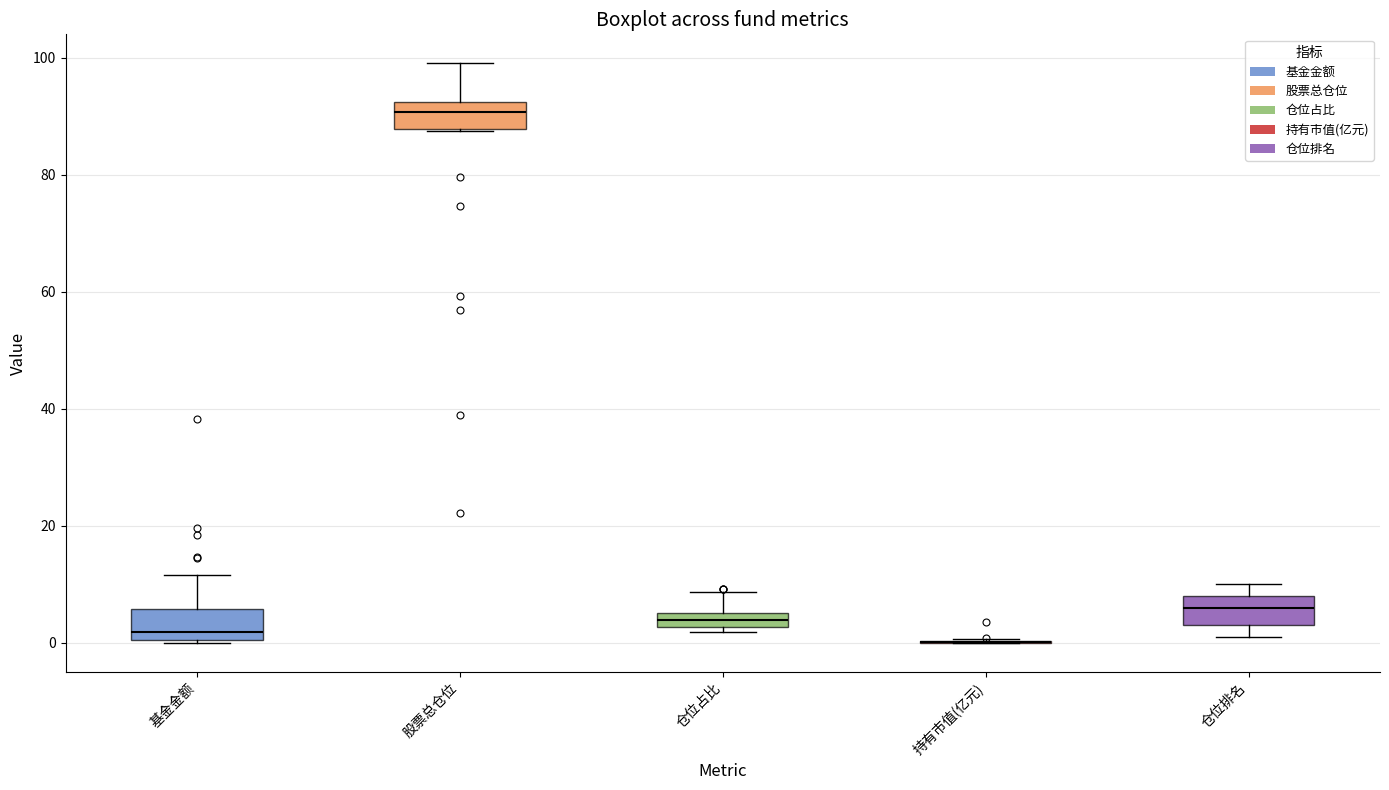

Where is the upper edge of the box for 股票总仓位 on the y-axis? The values are not printed on the chart, so give them approximately, as read against the axis.

92